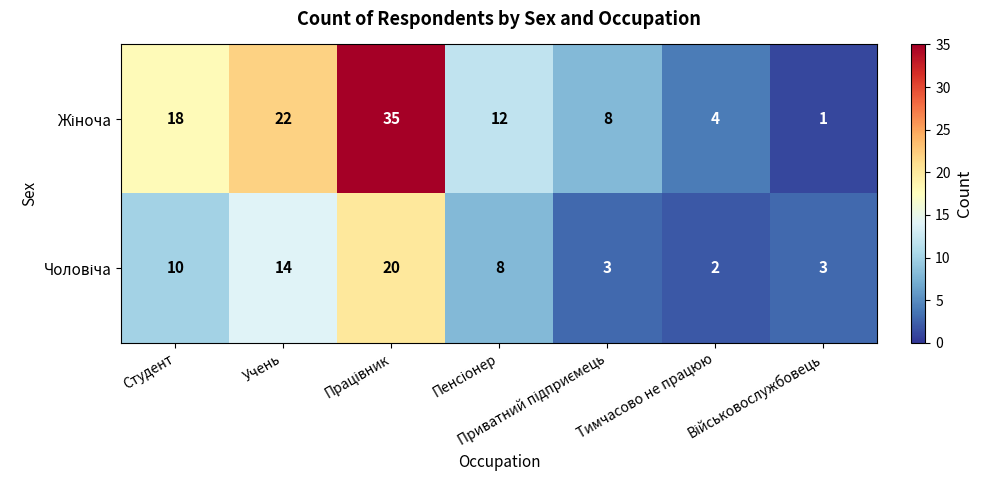

What is the total value across all series at Учень?

36